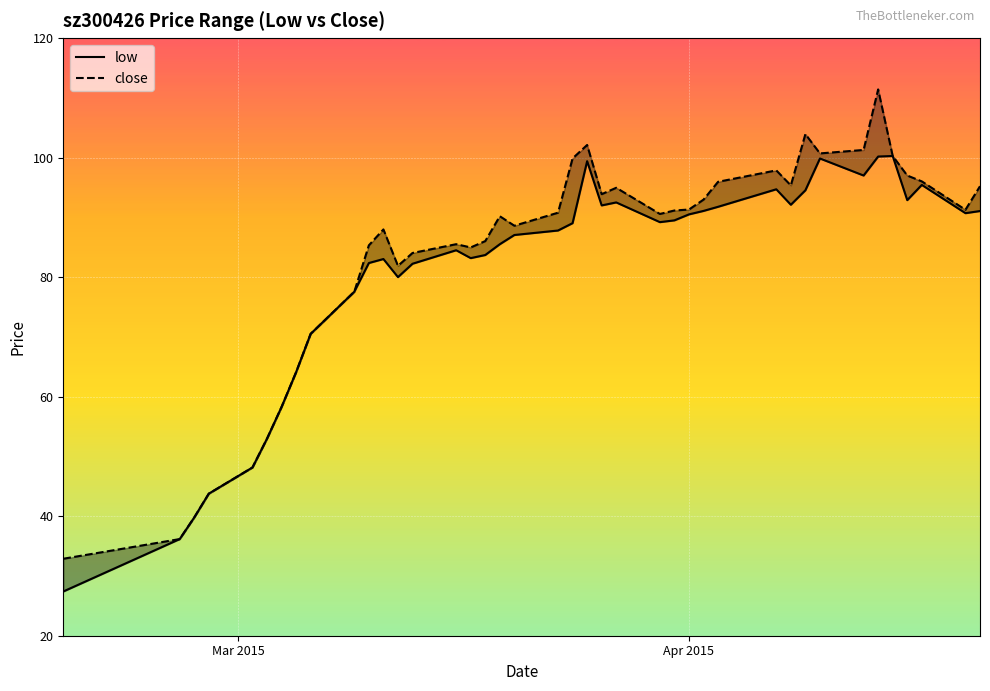

Read the low value at Apr 2015.

90.5